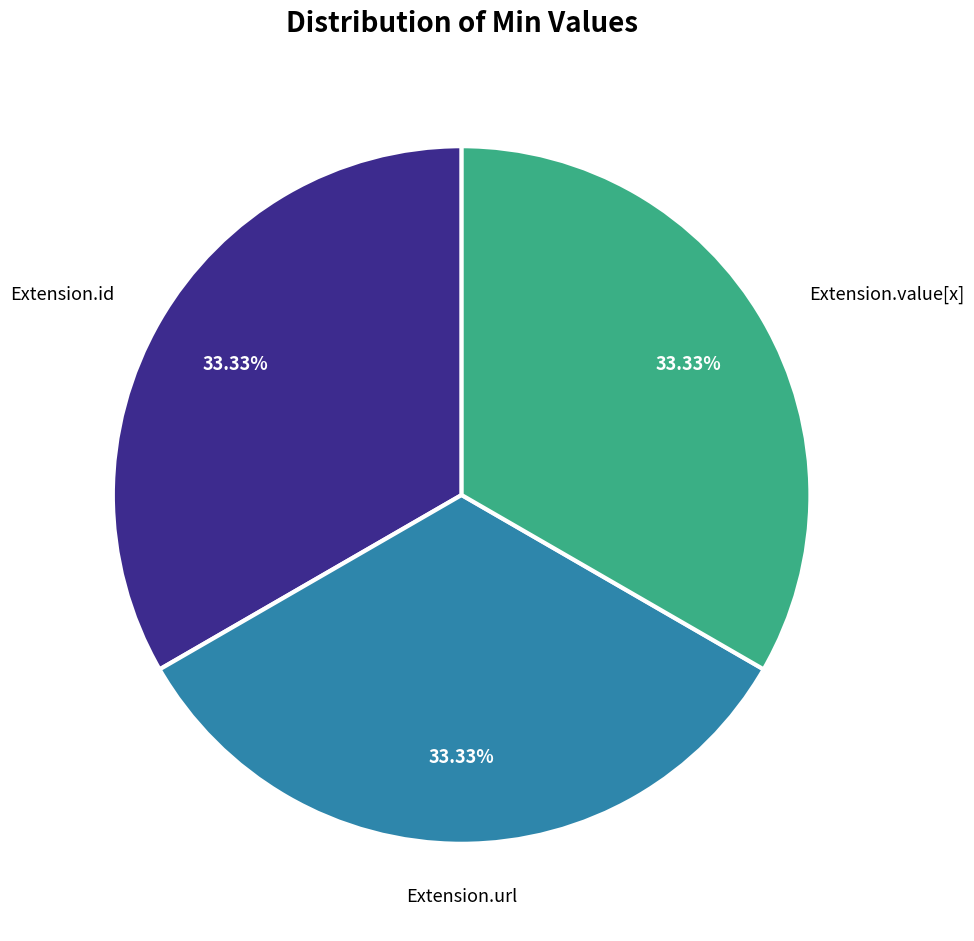

Is there any slice that represents more than half of the pie?

No